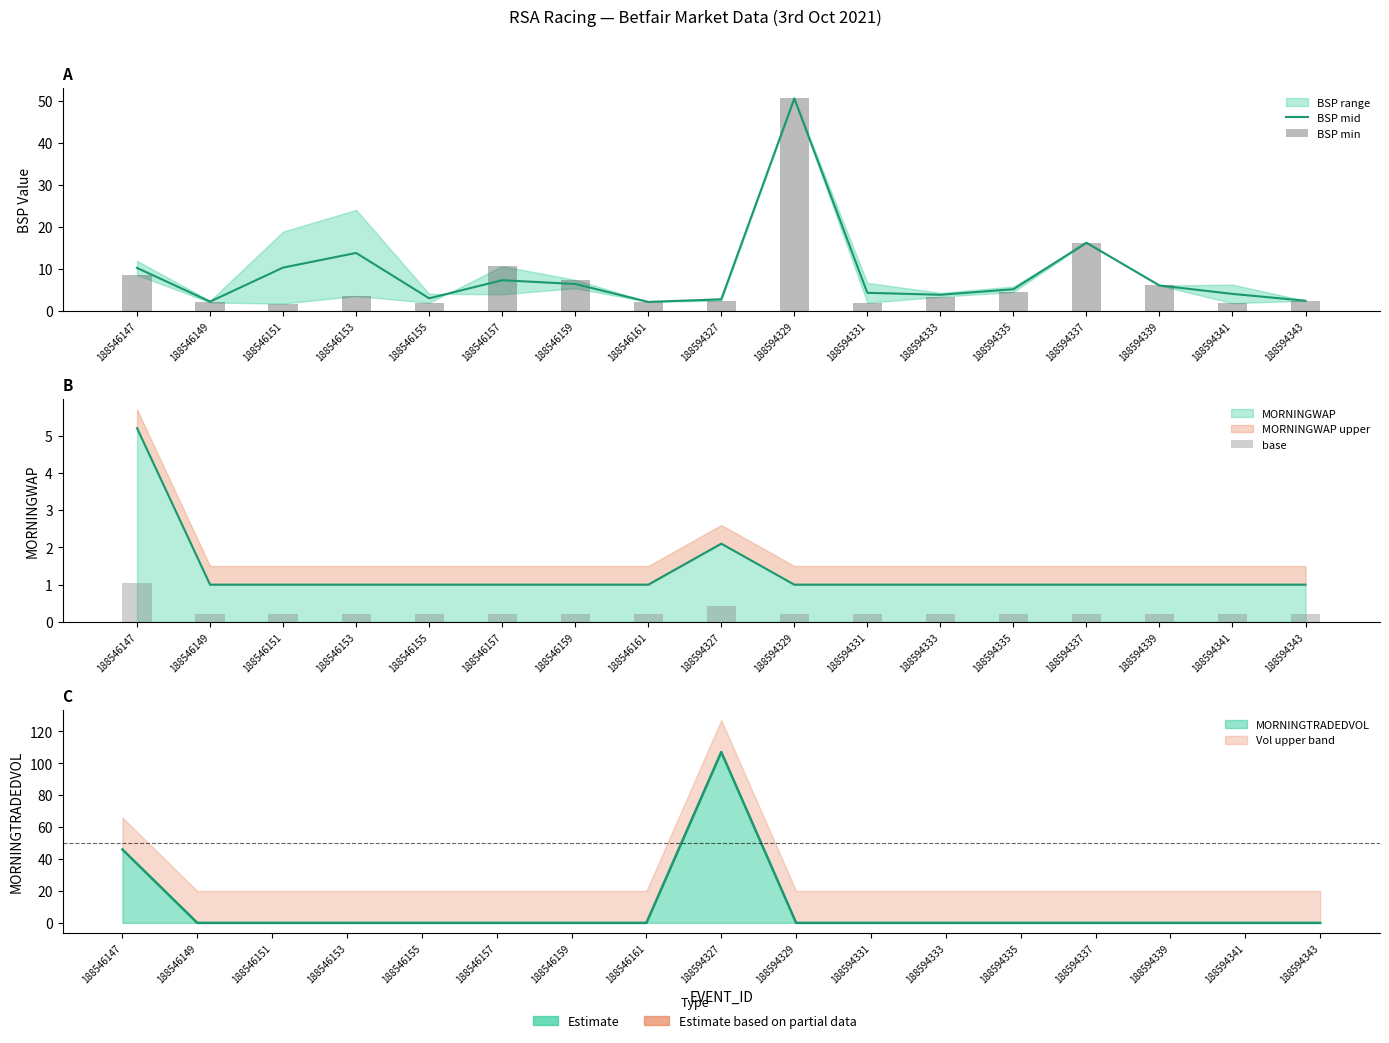

Which category has the lowest value in the base series?

188546149